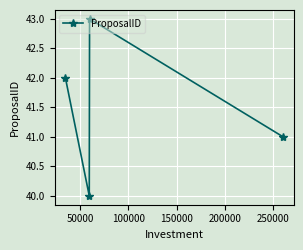

Does the chart have visible grid lines?

Yes